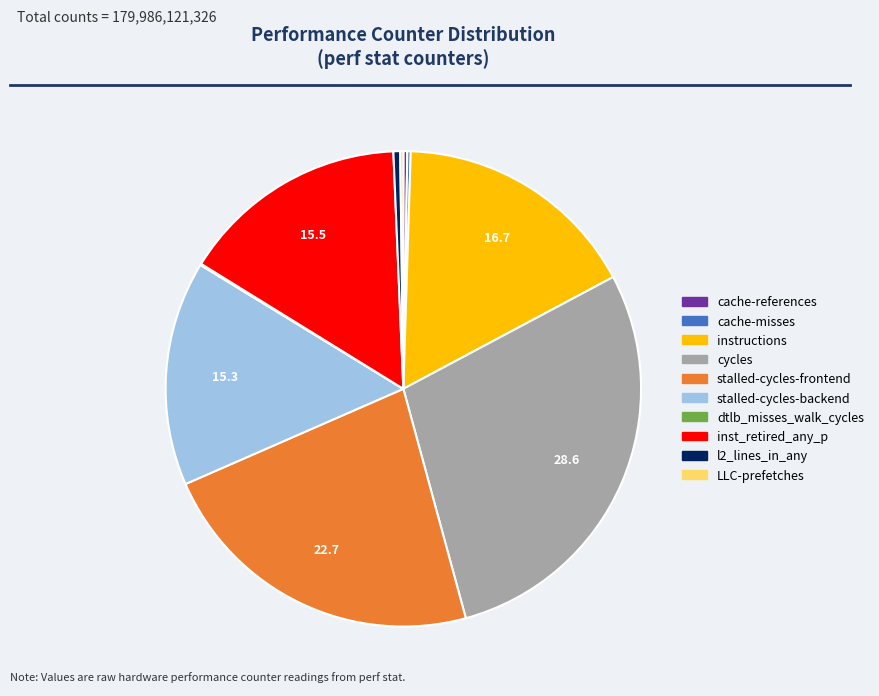

Is there any slice that represents more than half of the pie?

No